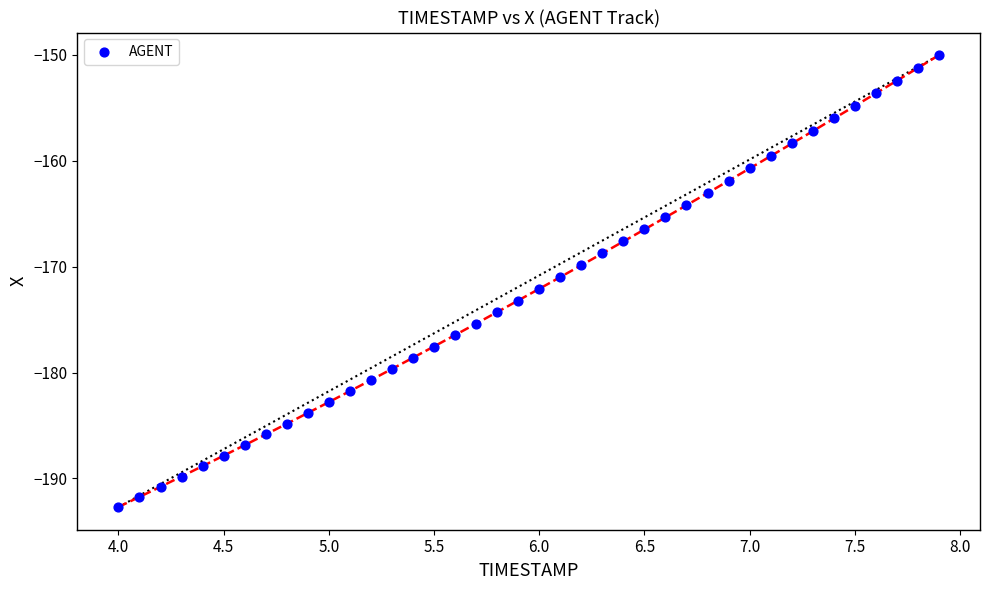

What is the range of X values (max minus min)?

3.9